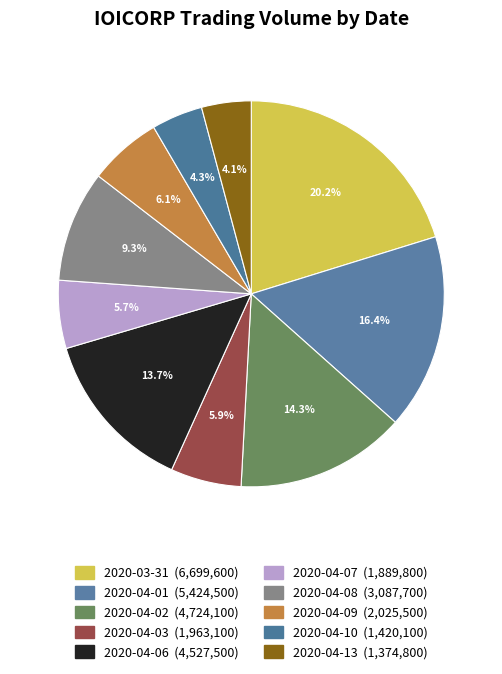

Is it true that 2020-04-08 is 9% of the pie?

True